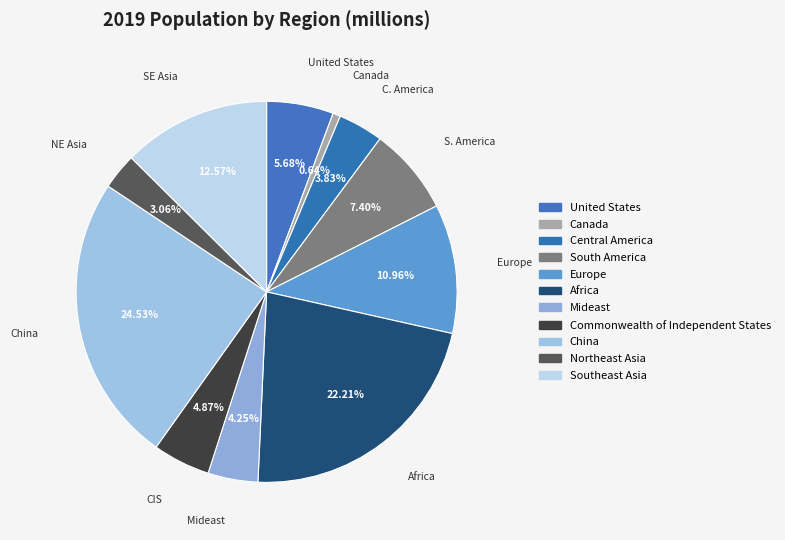

To the nearest percent, what portion does Southeast Asia represent?

13%